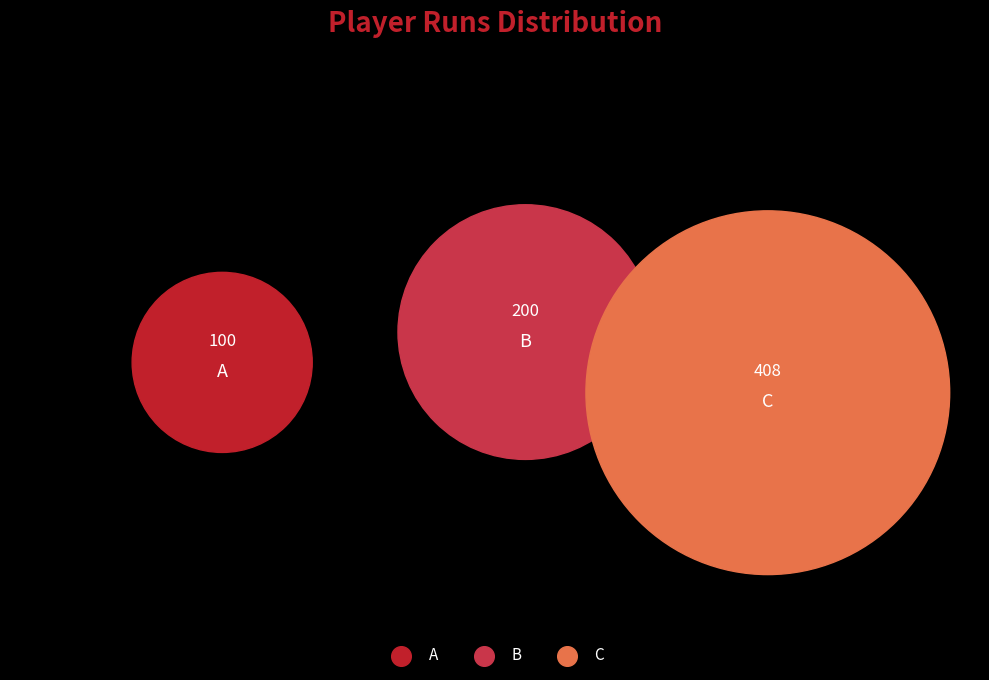

Is the sum of C and B greater than half?

Yes